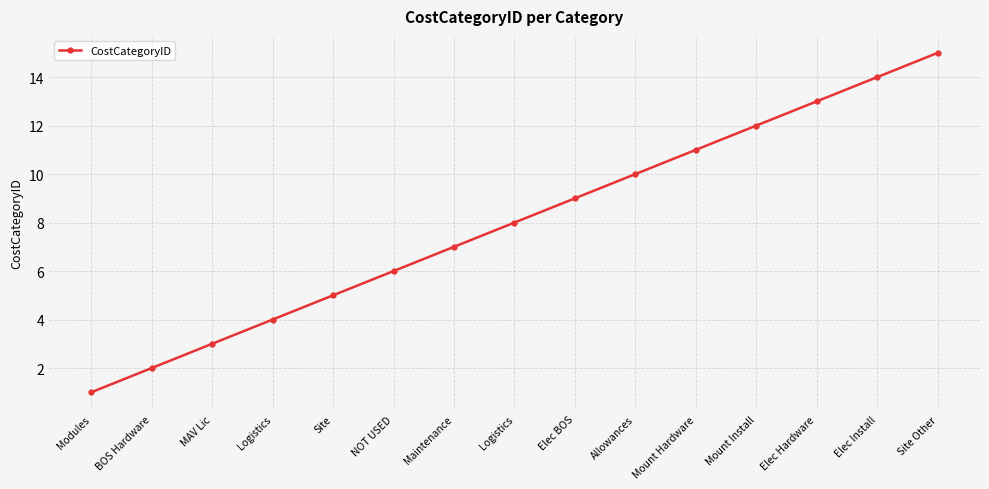

Reading right to left, extract all data points from this chart.

Site Other=15	Elec Install=14	Elec Hardware=13	Mount Install=12	Mount Hardware=11	Allowances=10	Elec BOS=9	Logistics=8	Maintenance=7	NOT USED=6	Site=5	Logistics=4	MAV Lic=3	BOS Hardware=2	Modules=1